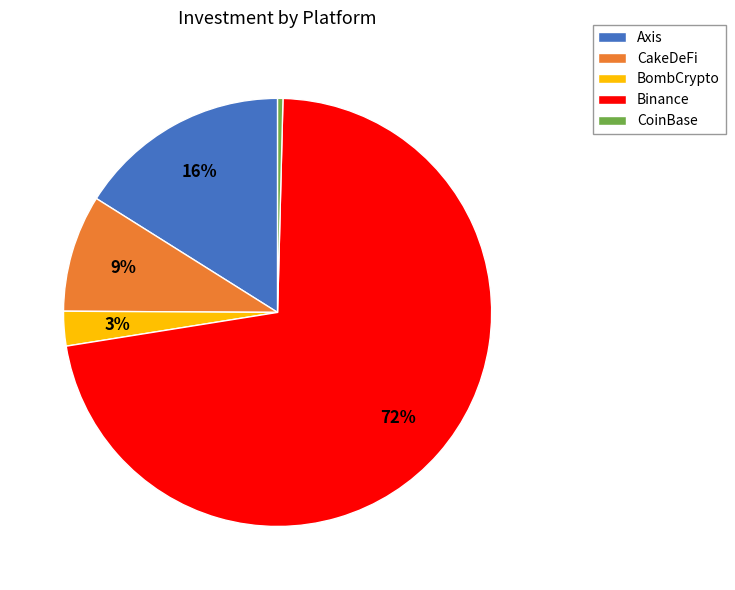

To the nearest percent, what is the combined percentage of CoinBase and Binance?

72%